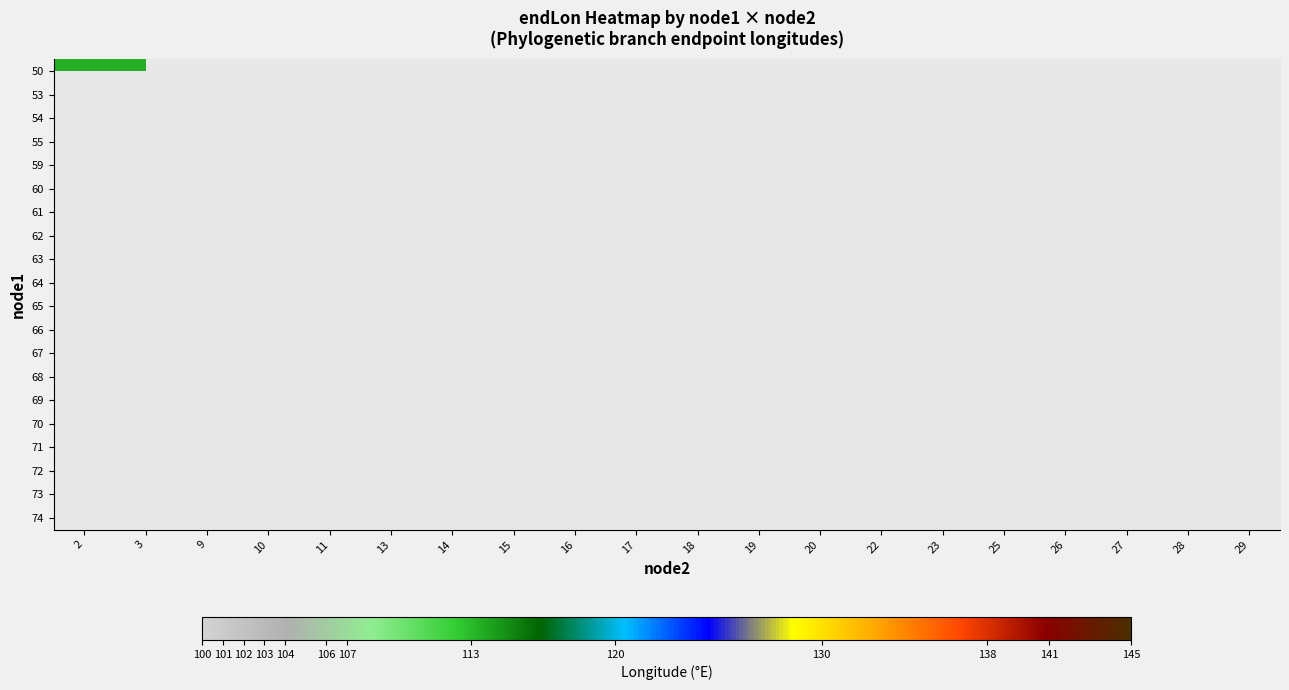

Between 16 and 14, which is larger?

14